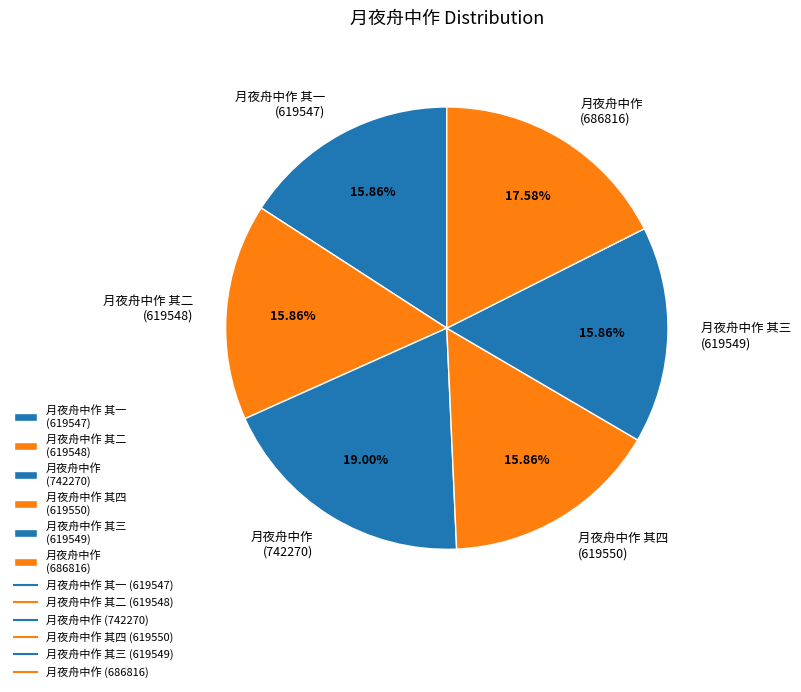

Combined, do 月夜舟中作 其一 (619547) and 月夜舟中作 其三 (619549) account for over 50%?

No